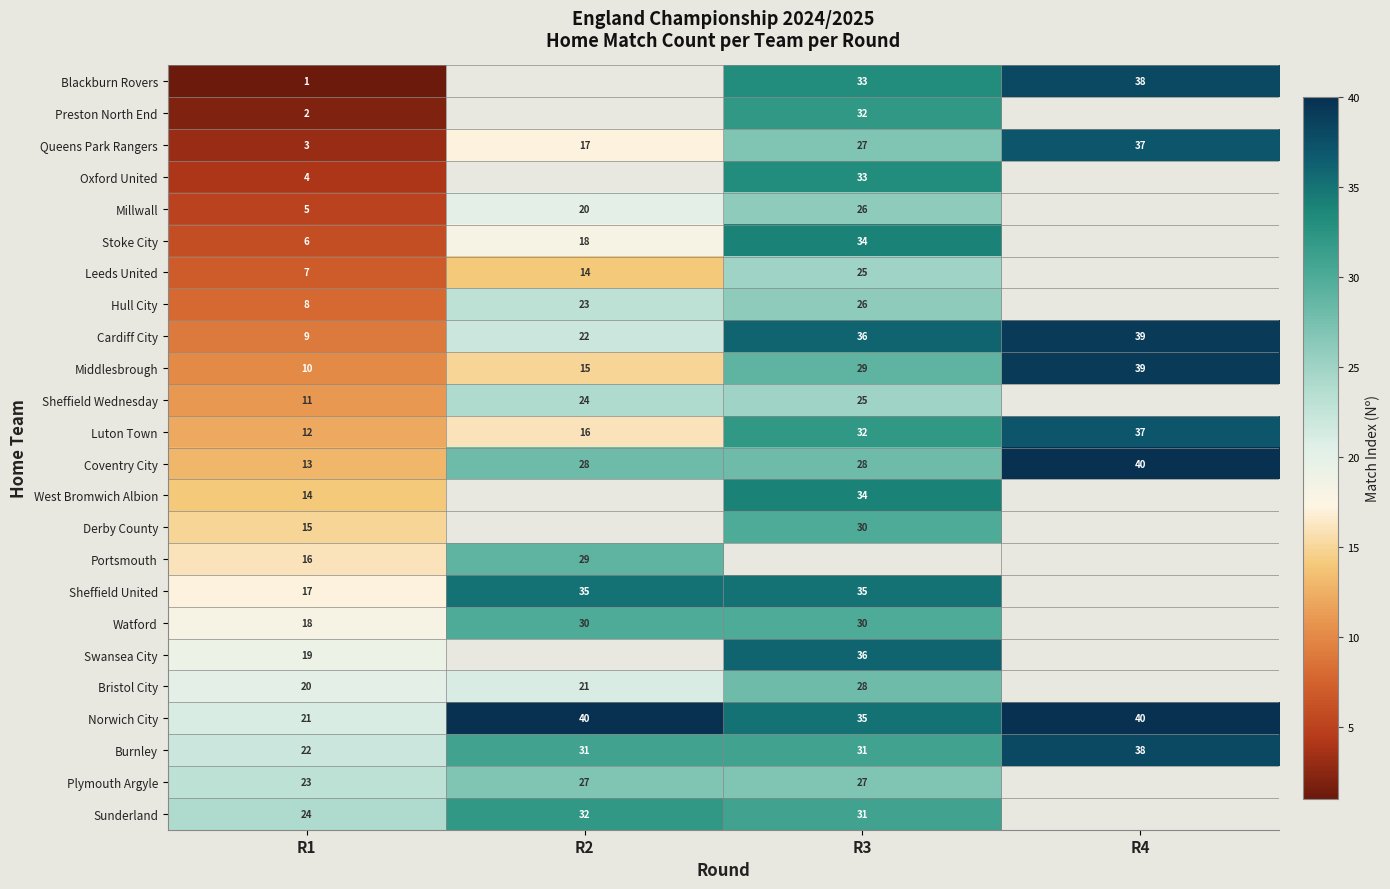

What is the difference between the maximum and minimum values in the Coventry City series?

27